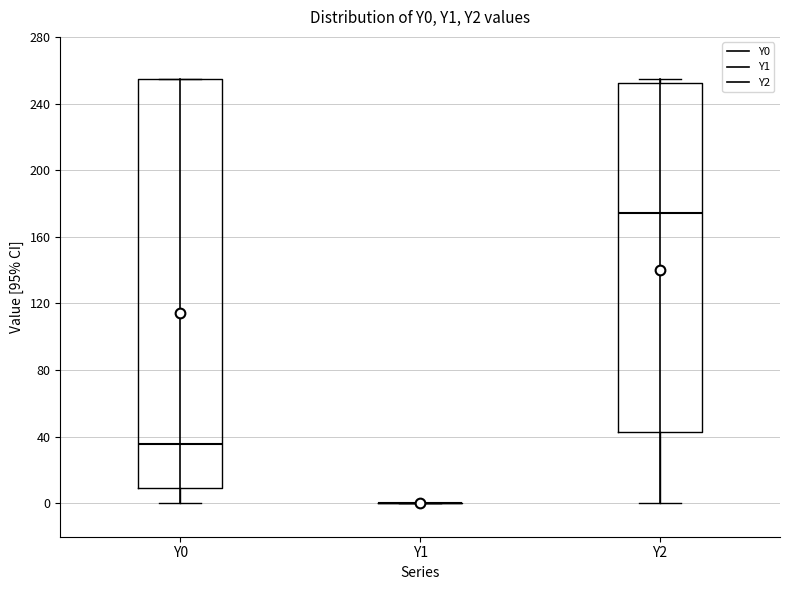

Which box is the tallest, from its lower edge to its upper edge?

Y0